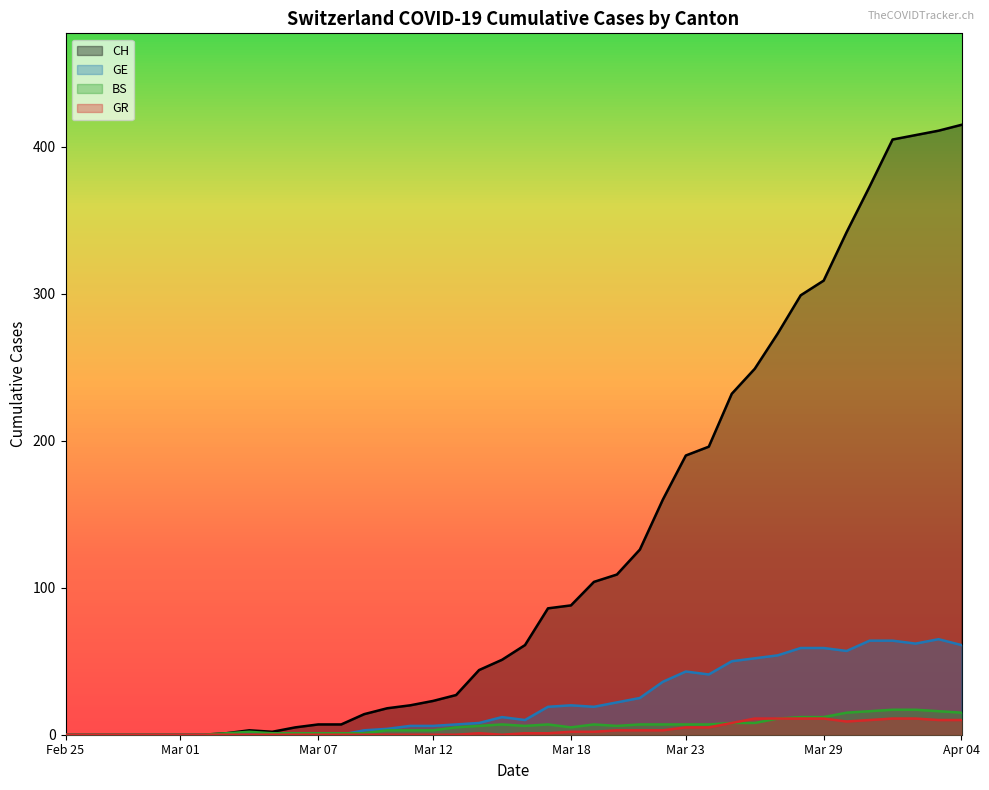

Which series has the largest range (max minus min)?

CH